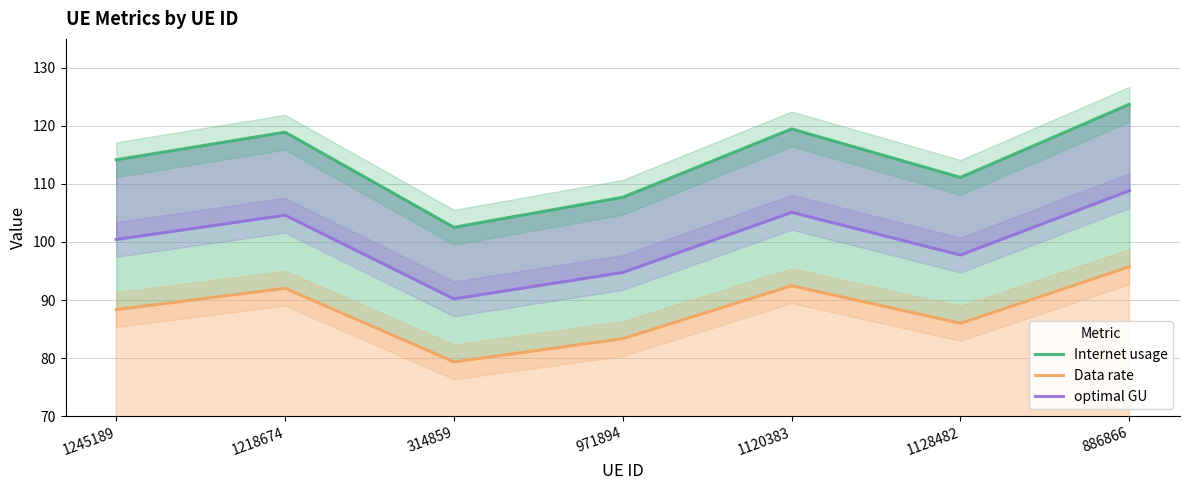

List the labels in order of Internet usage value, largest first.

886866, 1120383, 1218674, 1245189, 1128482, 971894, 314859